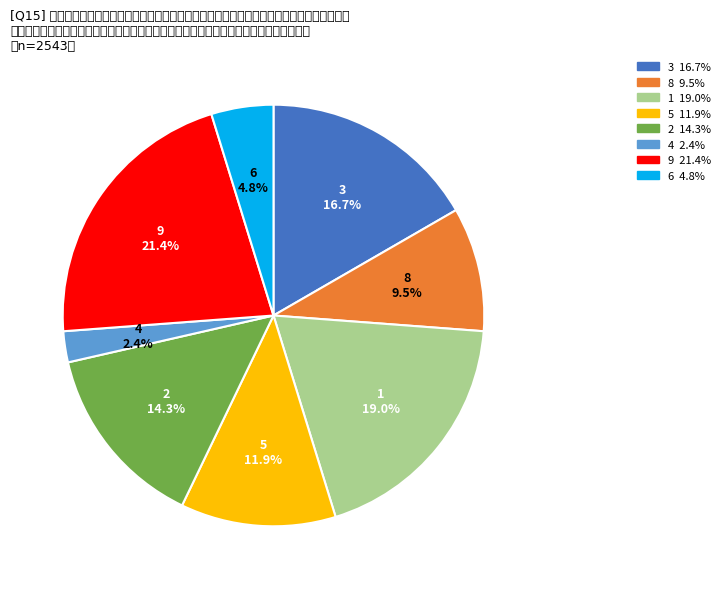

Is 2 the majority of the pie?

No